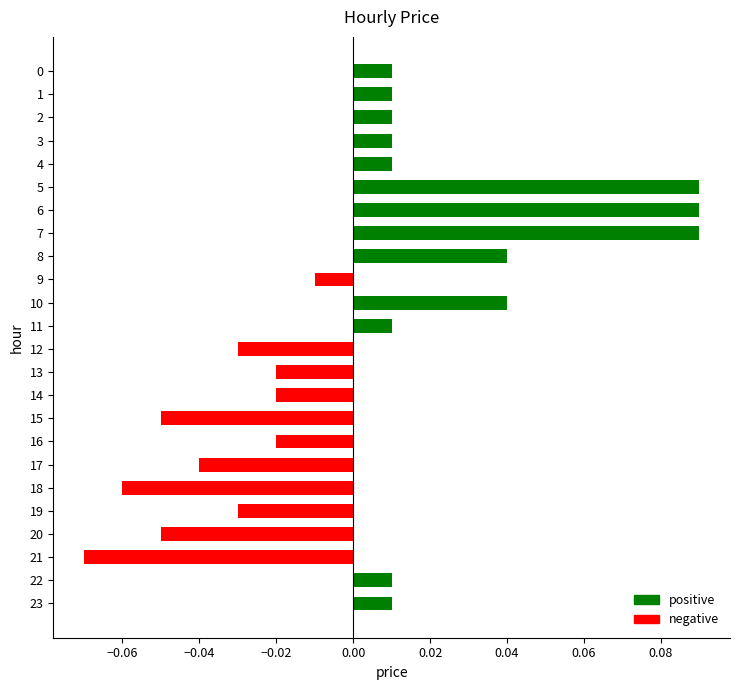

Which has a higher value, 15 or 19?

19